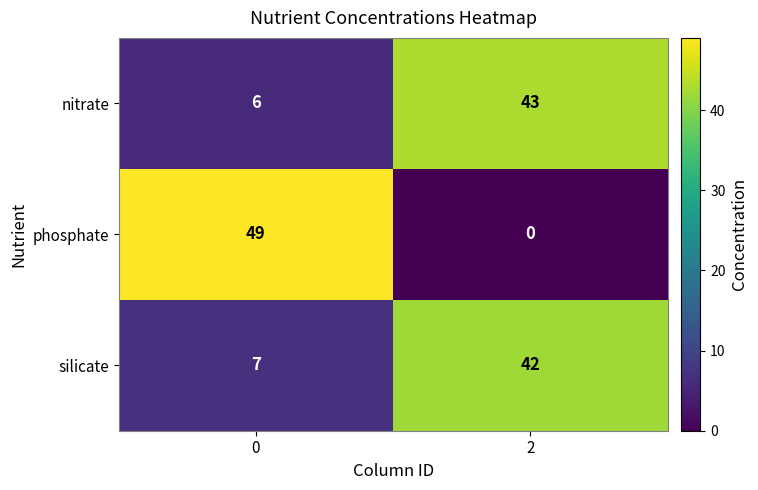

Which series changed the most between 0 and 2?

phosphate